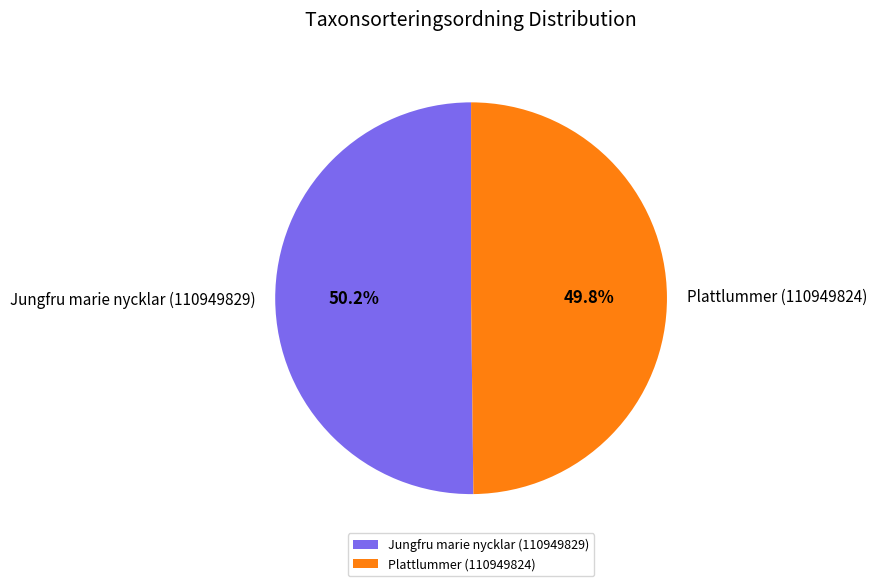

To the nearest percent, what is the average slice percentage?

50%